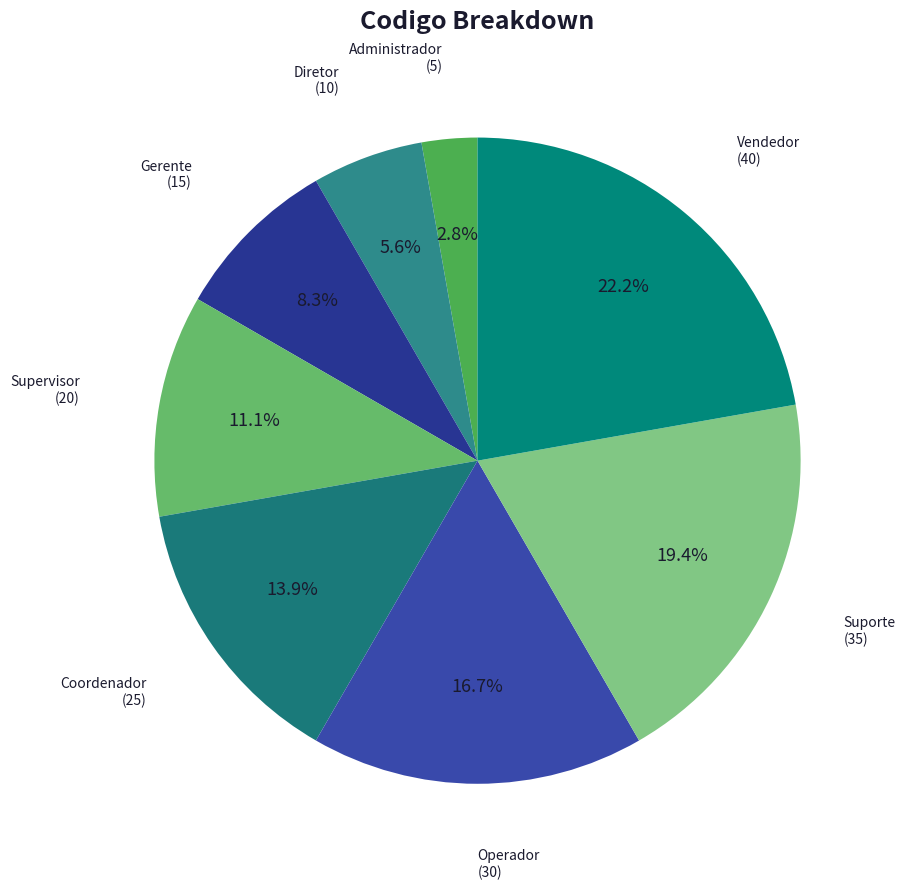

How many slices are in this pie chart?

8